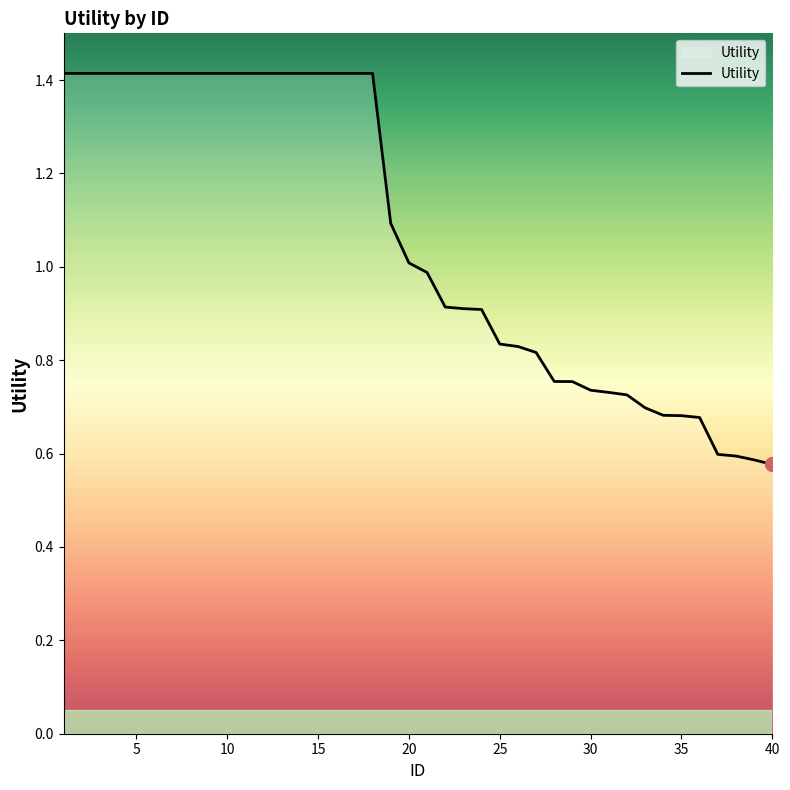

What is the average value?

1.1